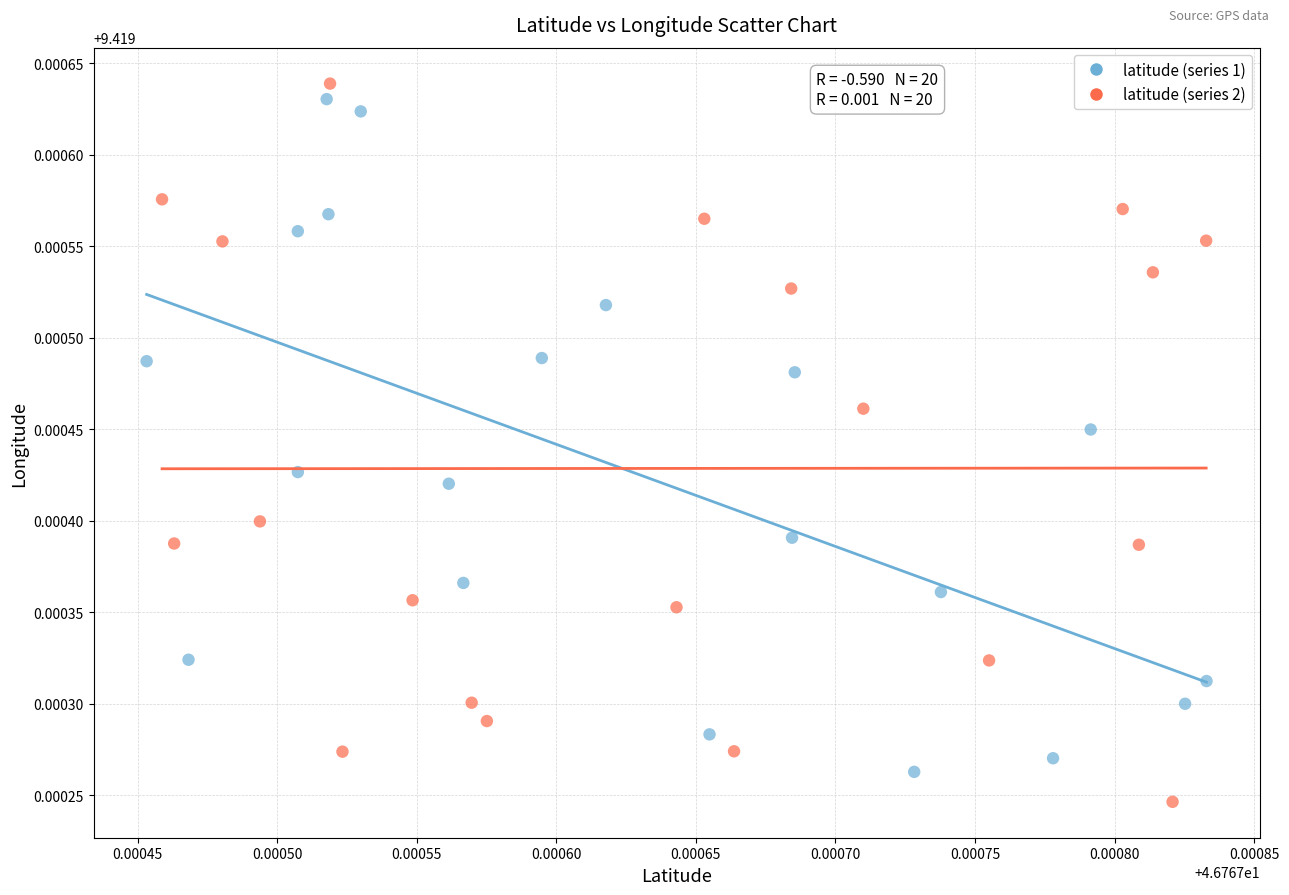

Which series reaches the minimum Y coordinate?

latitude (series 2)